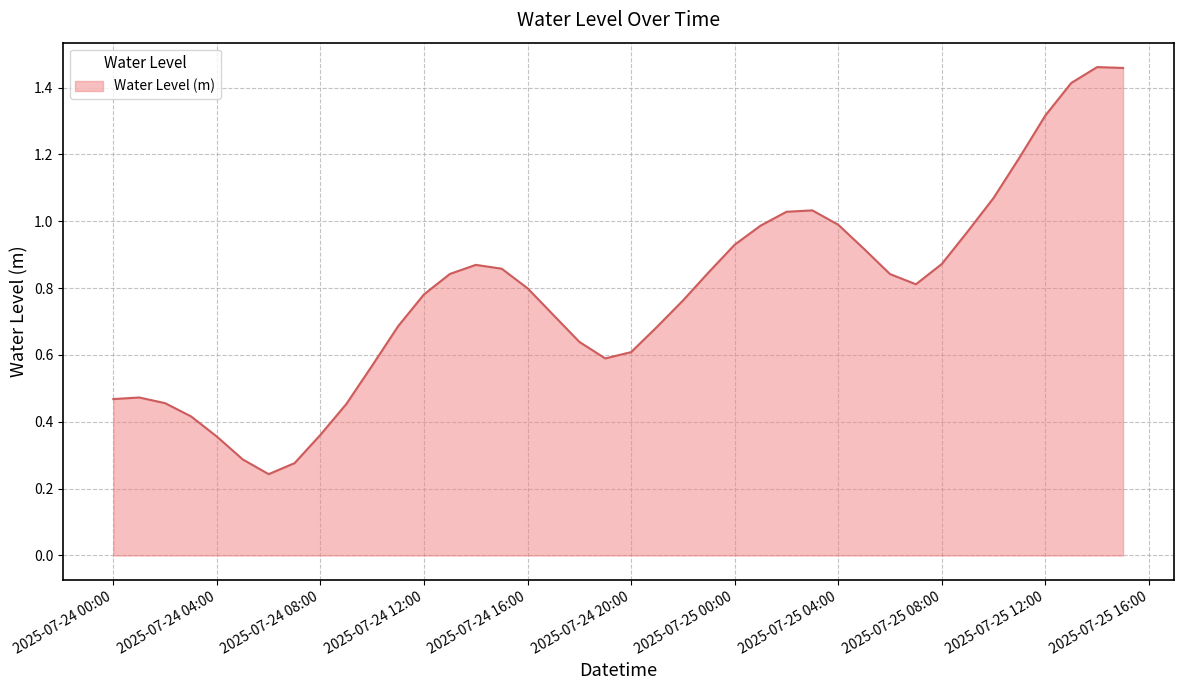

What is the difference between the maximum and minimum values?

1.2